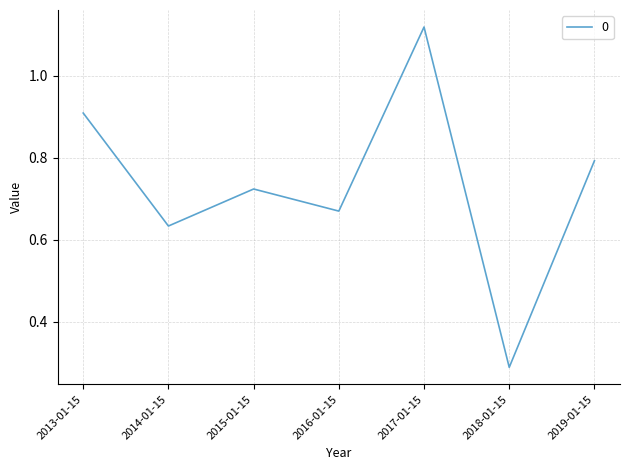

True or false: the data has more than 2 interior local peaks.

False